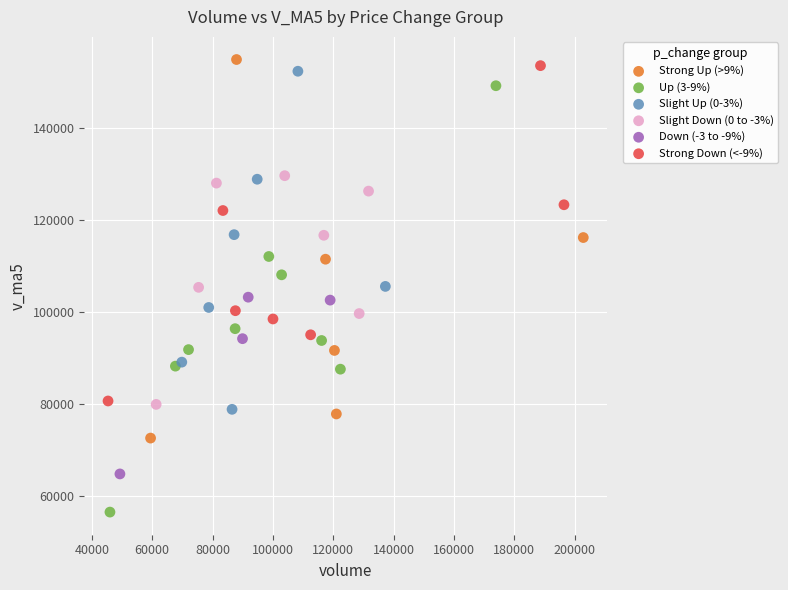

Which series has the largest Y range (max minus min)?

Up (3-9%)